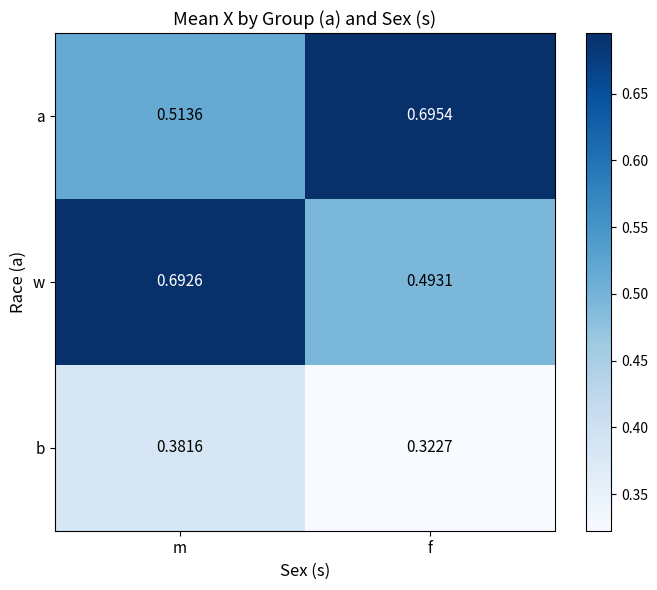

Rank the series at f from lowest to highest value.

b, w, a